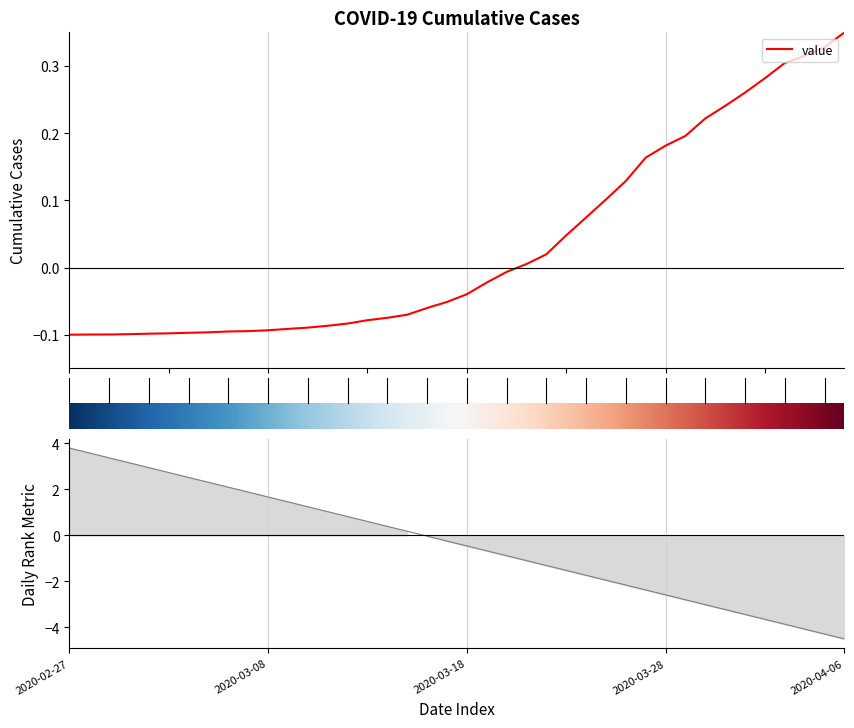

What is the value of the 17th point from the left?

-0.1